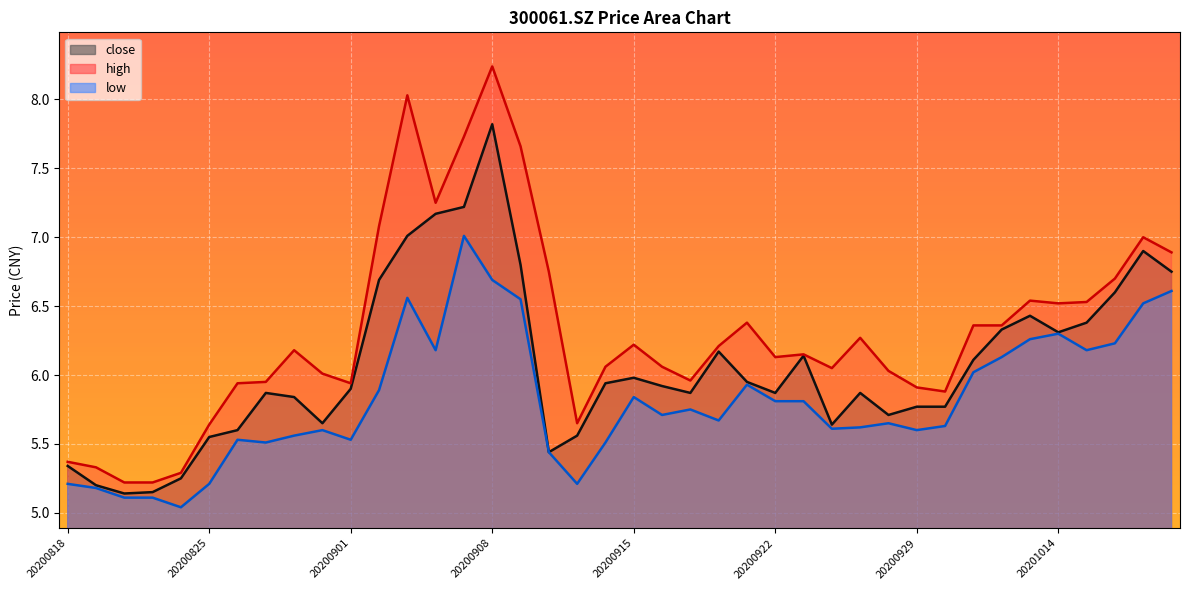

What is the greatest value displayed?

8.2